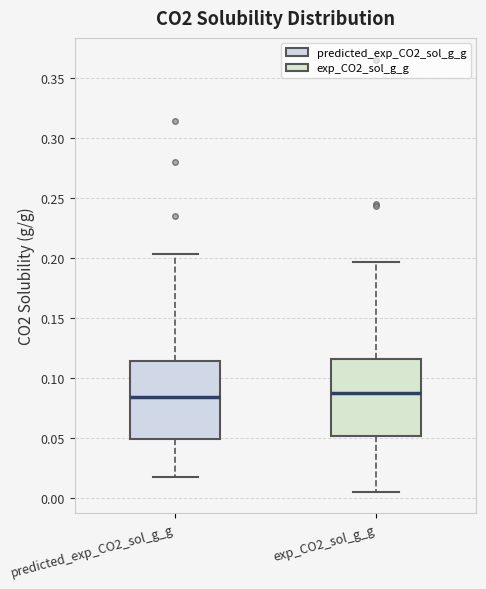

Reading left to right, transcribe this box plot: for each box, give where its median line is, the range the box spans, and where its two whiskers end, as read against the y-axis. The values are not printed on the chart, so give them approximately, as read against the axis.

predicted_exp_CO2_sol_g_g: median 0.085, box 0.050 to 0.115, whiskers 0.015 to 0.205
exp_CO2_sol_g_g: median 0.085, box 0.050 to 0.115, whiskers 0.005 to 0.195